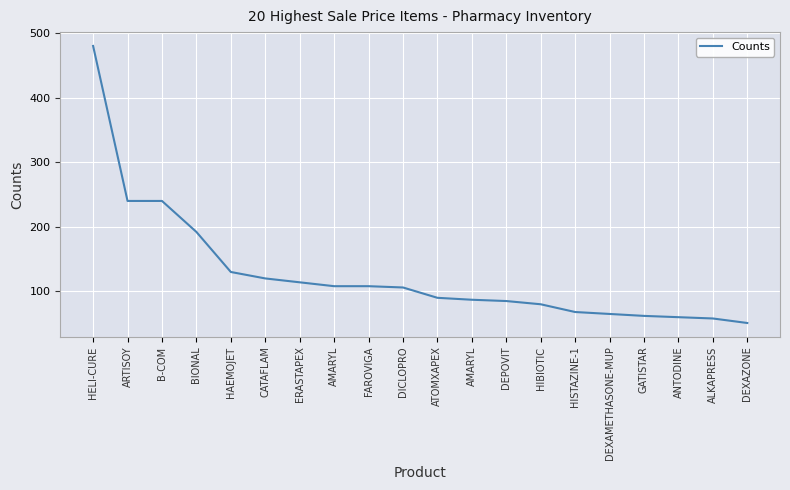

Rank the categories by value from highest to lowest.

HELI-CURE, ARTISOY, B-COM, BIONAL, HAEMOJET, CATAFLAM, ERASTAPEX, AMARYL, FAROVIGA, DICLOPRO, ATOMXAPEX, AMARYL, DEPOVIT, HIBIOTIC, HISTAZINE-1, DEXAMETHASONE-MUP, GATISTAR, ANTODINE, ALKAPRESS, DEXAZONE